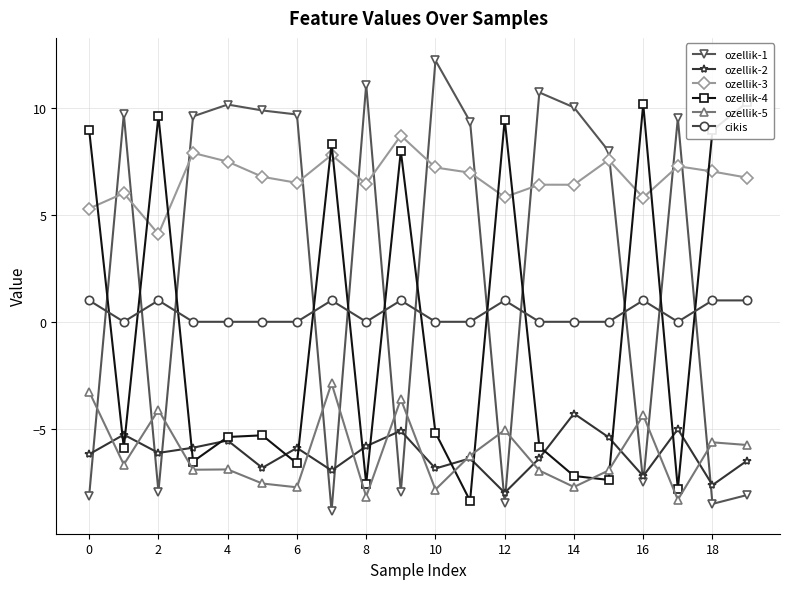

Is the value of ozellik-3 at 6 greater than the value of ozellik-2 at 6?

Yes